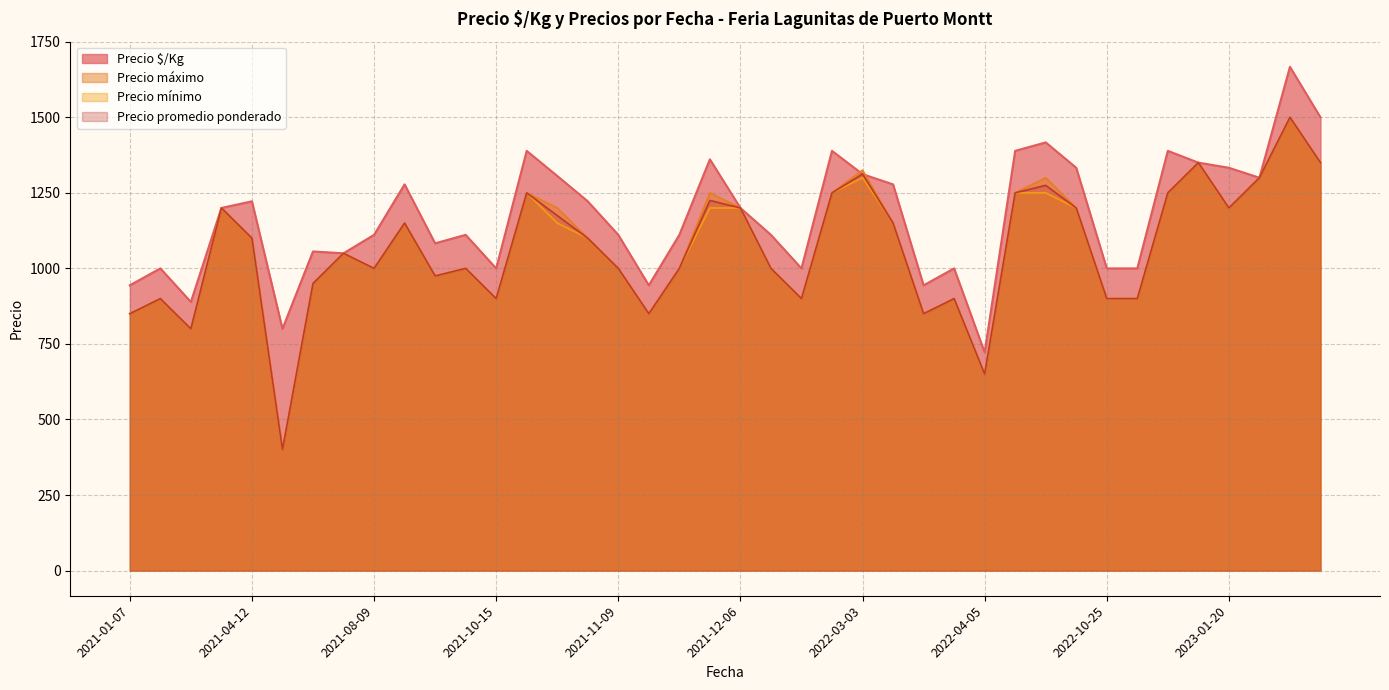

Where is the first local minimum for Precio máximo?

2021-03-30